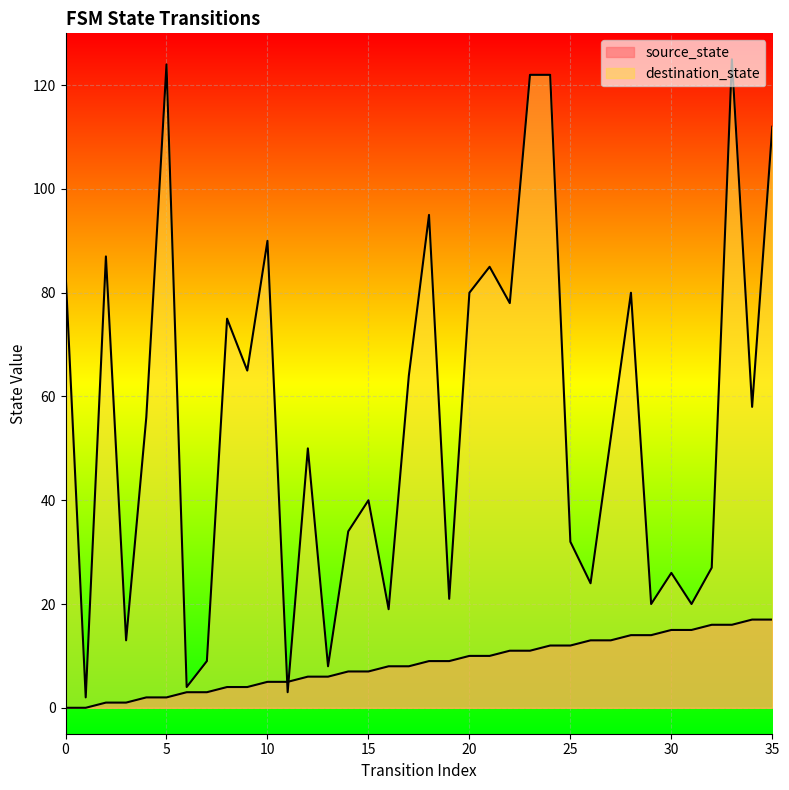

True or false: destination_state and source_state cross at least once.

True